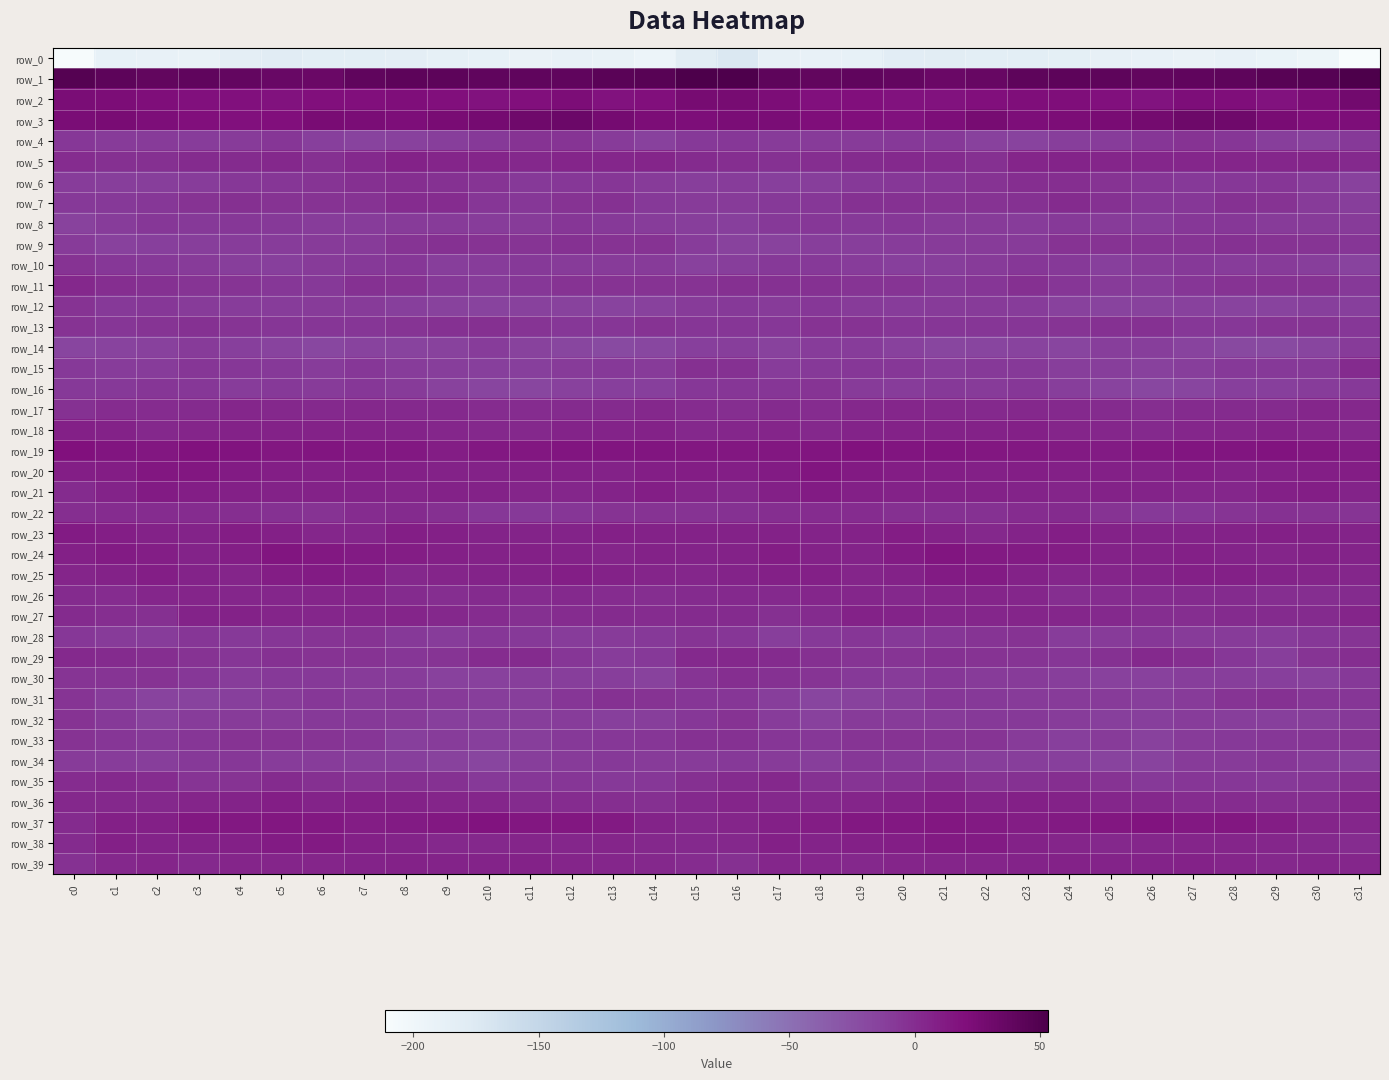

List the labels in order of row_35 value, largest first.

c17, c1, c21, c16, c5, c0, c2, c24, c8, c6, c15, c31, c9, c18, c20, c23, c22, c7, c4, c25, c3, c19, c30, c12, c27, c28, c14, c11, c10, c29, c13, c26